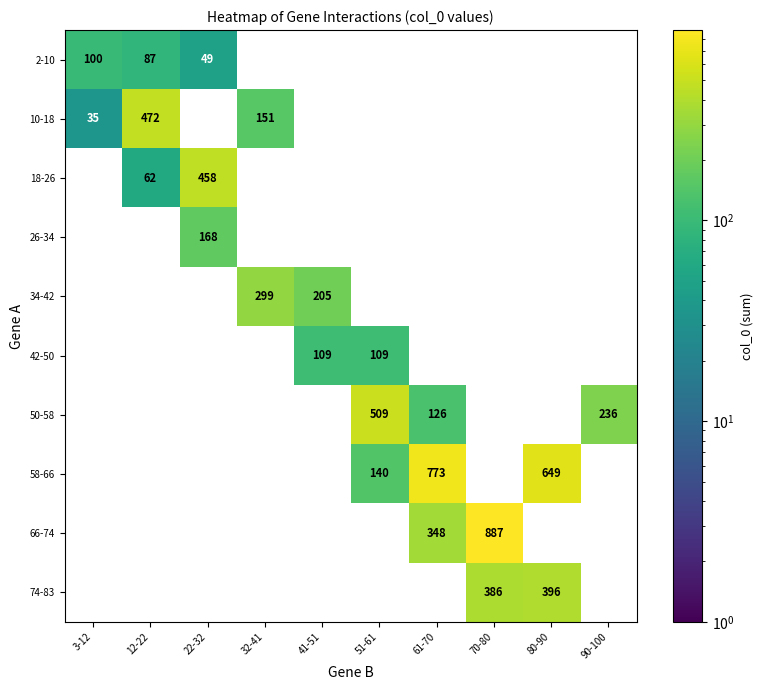

The value of 10-18 at 3-12 is 35. True or false?

True